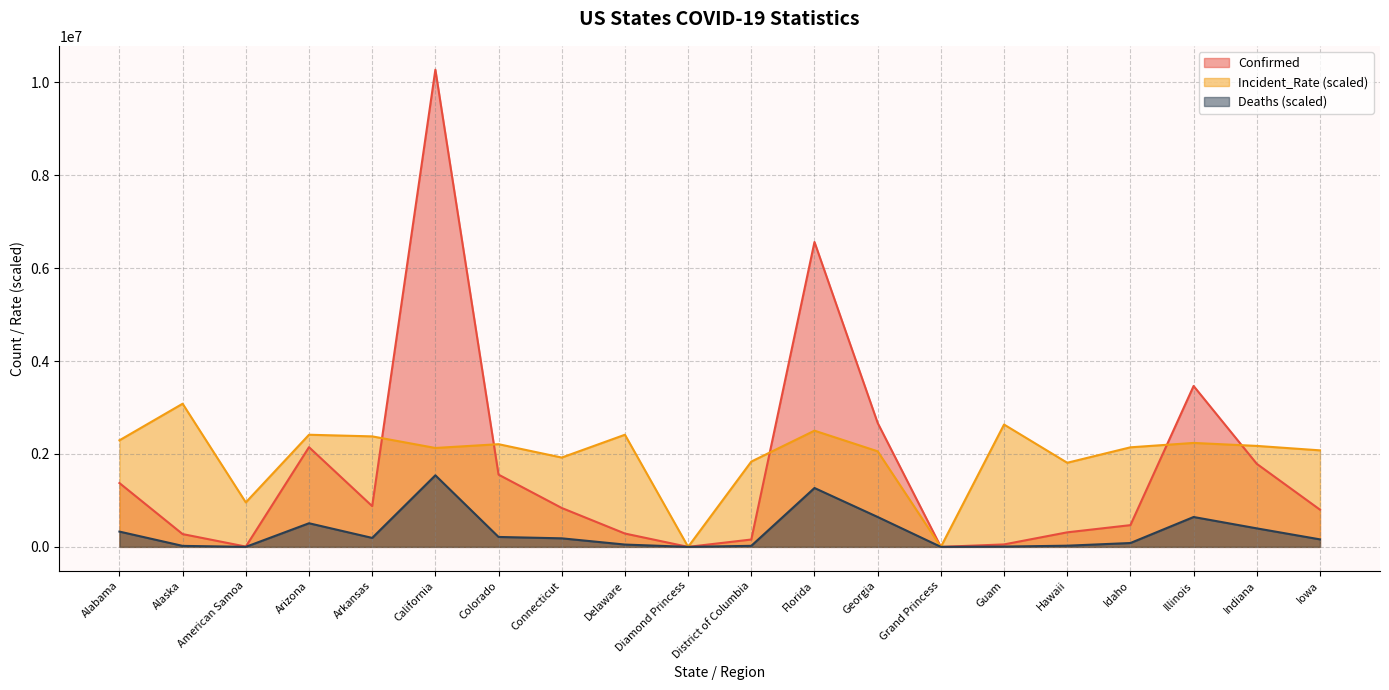

Which series has the widest spread of values?

Confirmed